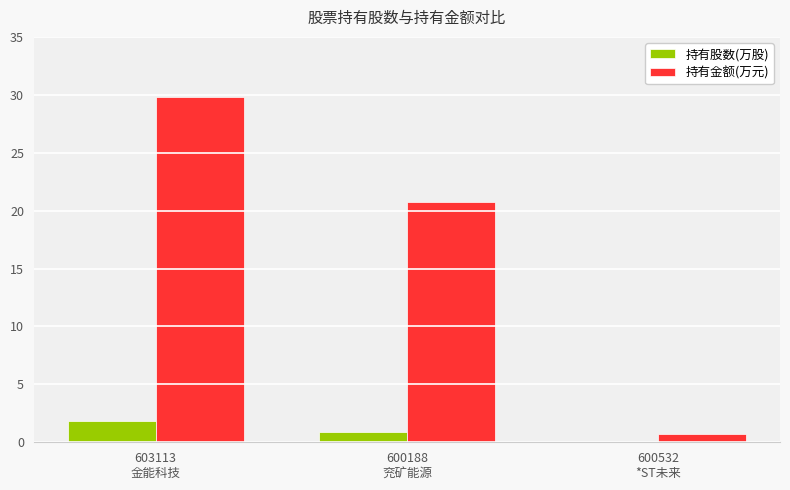

Does the chart contain stacked bars?

No